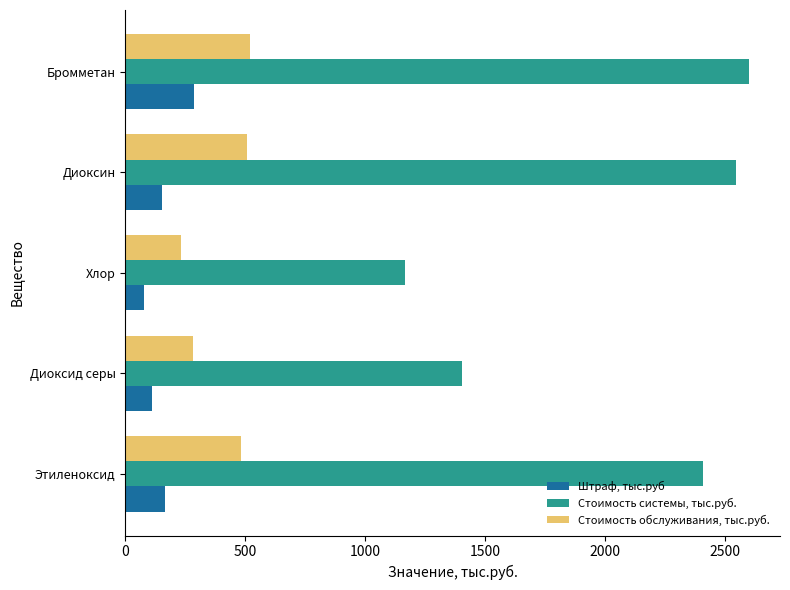

At which category is the sum across all series the highest?

Бромметан